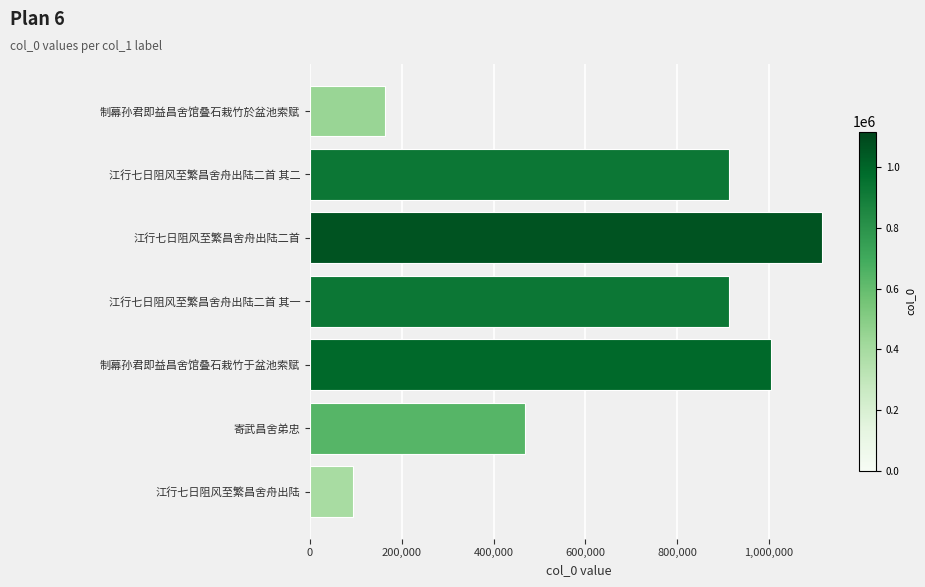

How many values are below 912328?

3